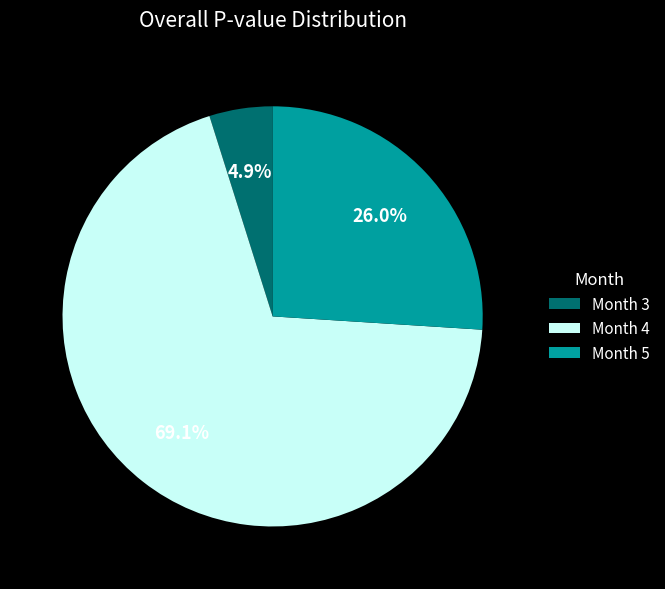

True or false: Month 5 accounts for 26% of the total.

True